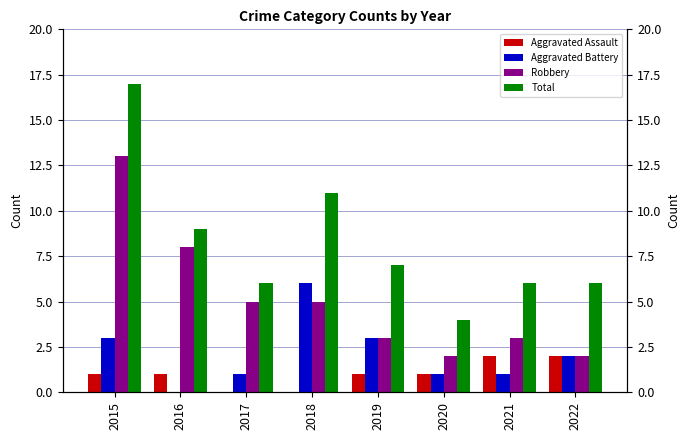

At 2019, list the series in order from smallest to largest.

Aggravated Assault, Aggravated Battery, Robbery, Total